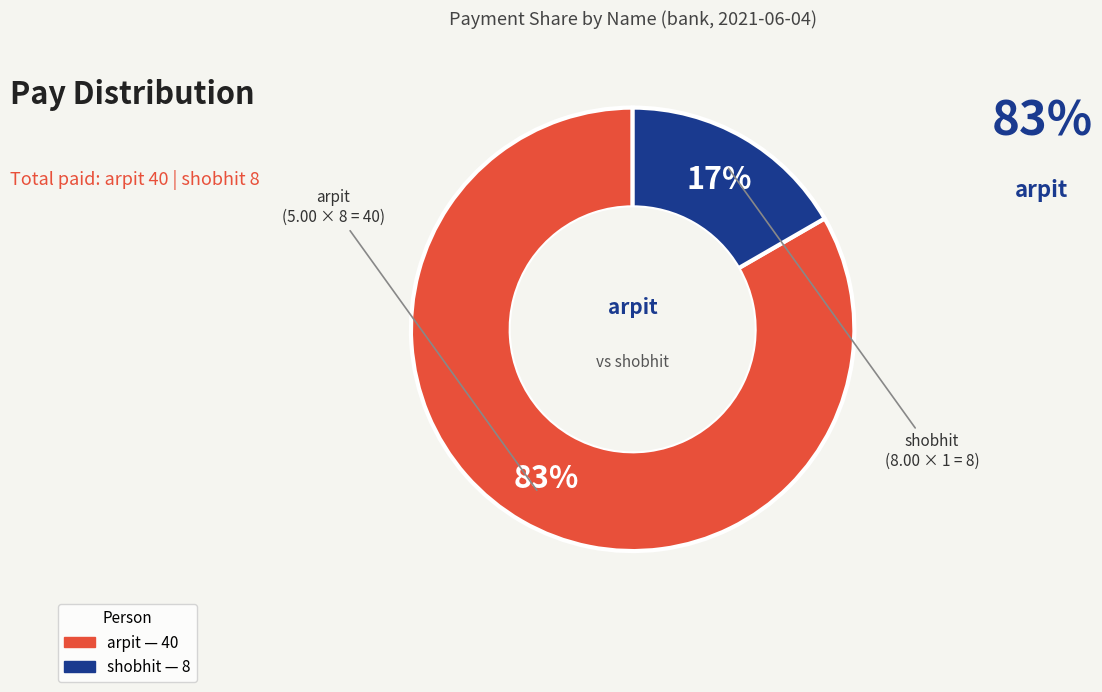

Is there a majority slice in this chart?

Yes